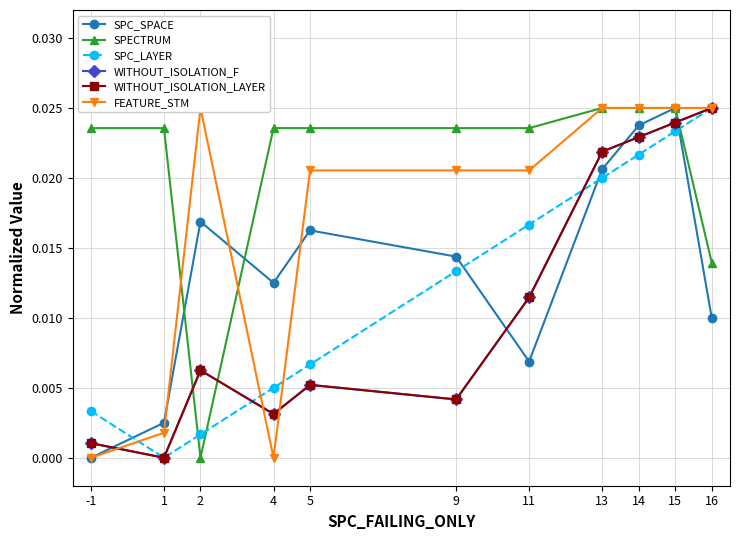

List the series in order of their peak value, highest first.

SPC_SPACE, SPECTRUM, SPC_LAYER, WITHOUT_ISOLATION_F, WITHOUT_ISOLATION_LAYER, FEATURE_STM